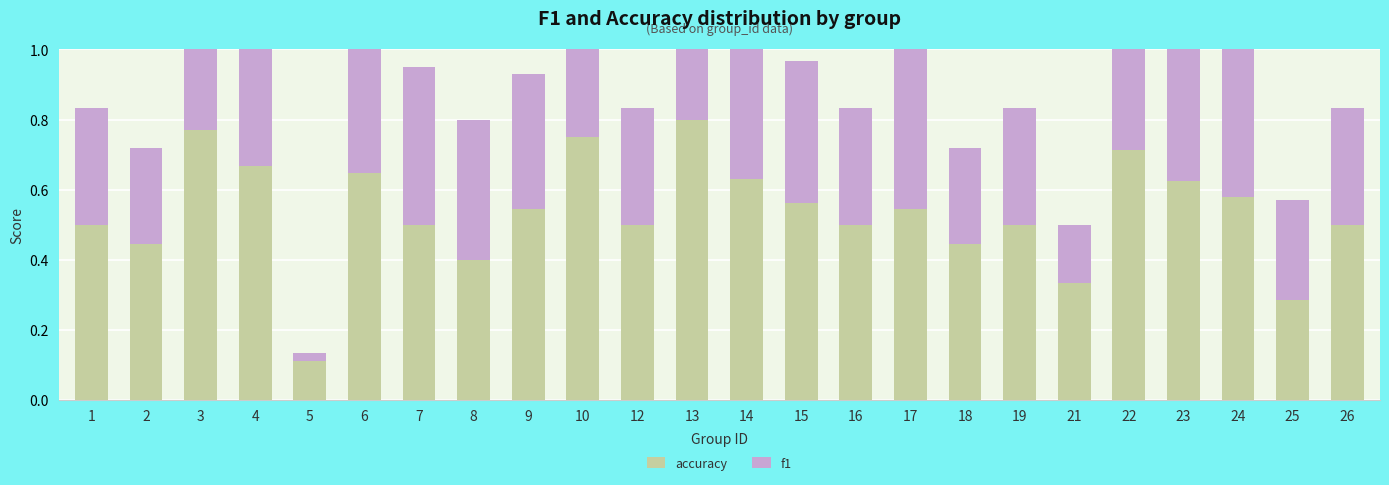

What is the value of the accuracy bar at the 14th from the left?

0.6